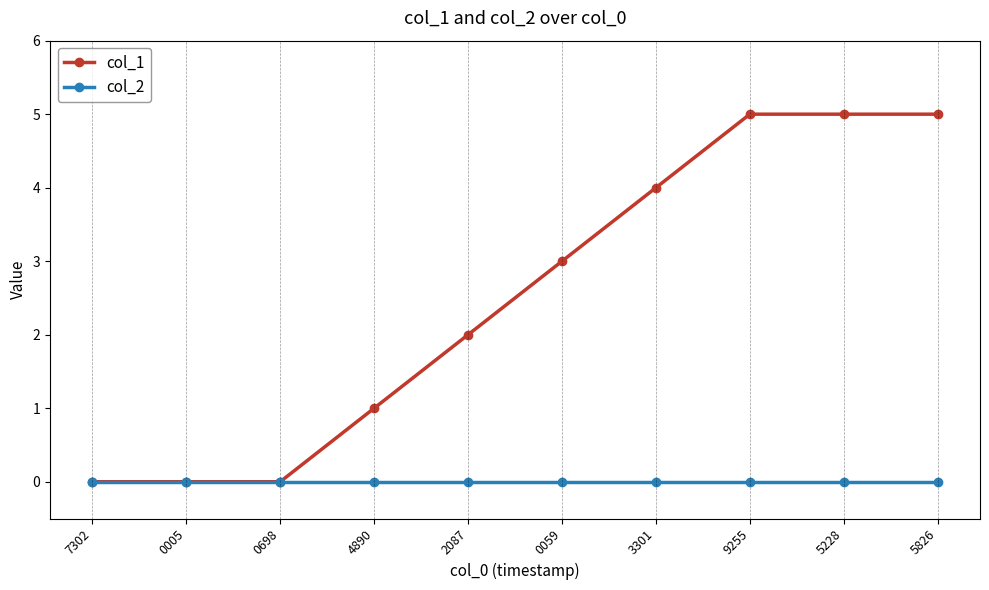

Reading left to right, what are all the values shown in this chart?

col_1: 7302=0	0005=0	0698=0	4890=1	2087=2	0059=3	3301=4	9255=5	5228=5	5826=5
col_2: 7302=0	0005=0	0698=0	4890=0	2087=0	0059=0	3301=0	9255=0	5228=0	5826=0